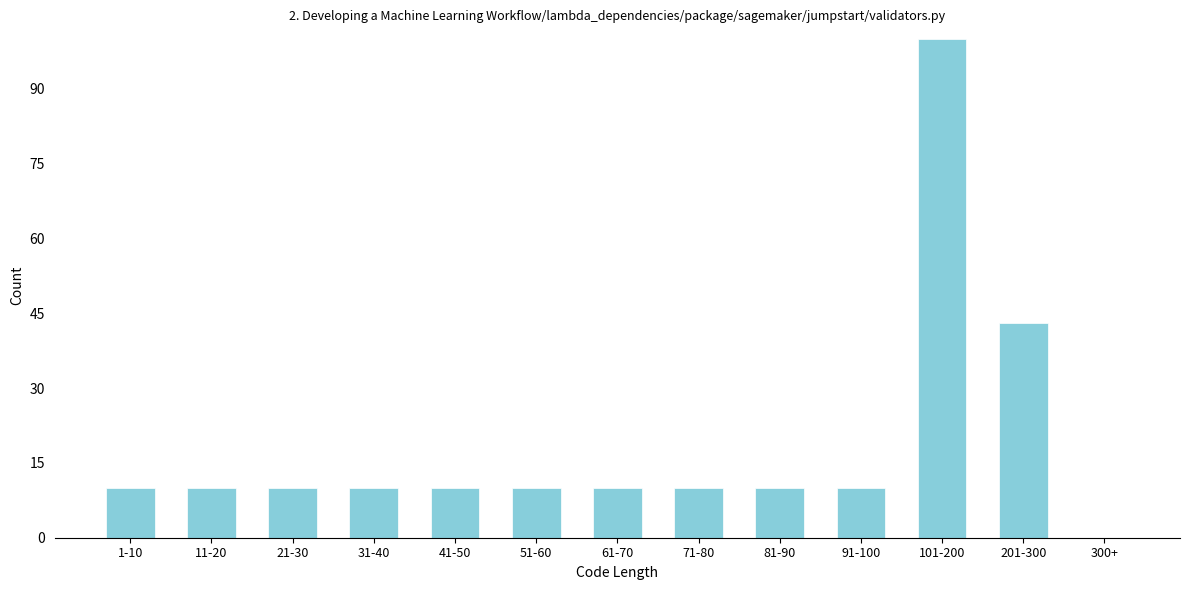

Reading left to right, list all the values displayed in this chart.

1-10=10	11-20=10	21-30=10	31-40=10	41-50=10	51-60=10	61-70=10	71-80=10	81-90=10	91-100=10	101-200=100	201-300=43	300+=0